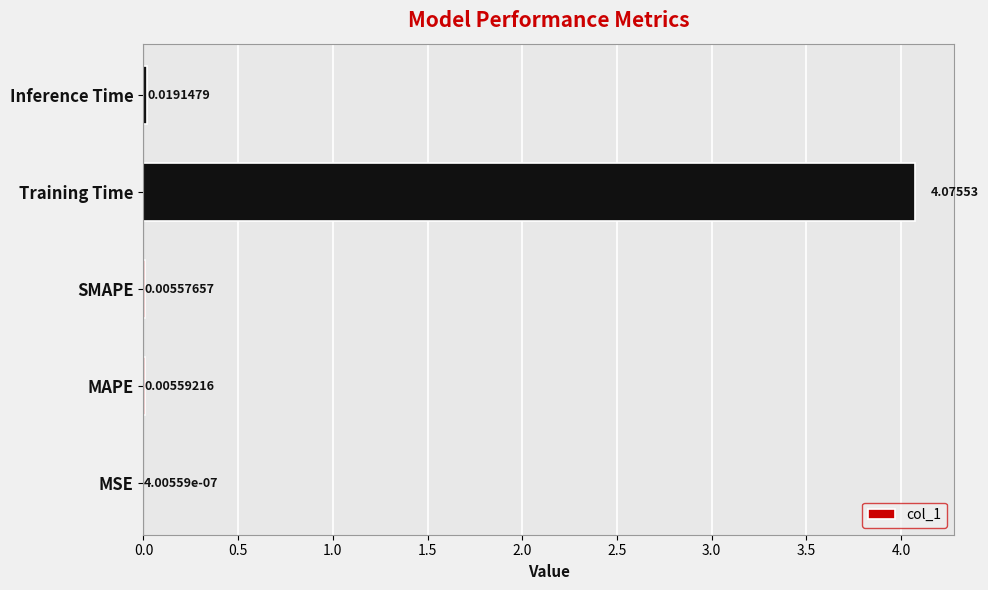

Which category has the highest value across all series?

Training Time